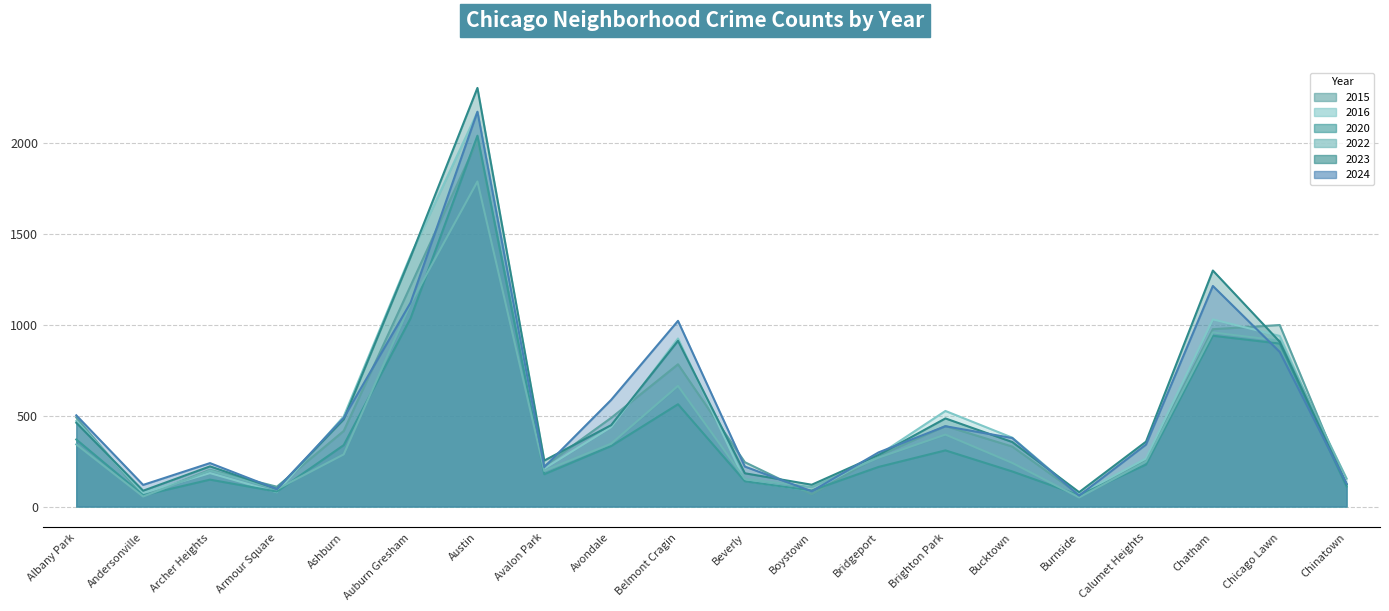

What is the value of the 2024 point at the 12th from the left?

84